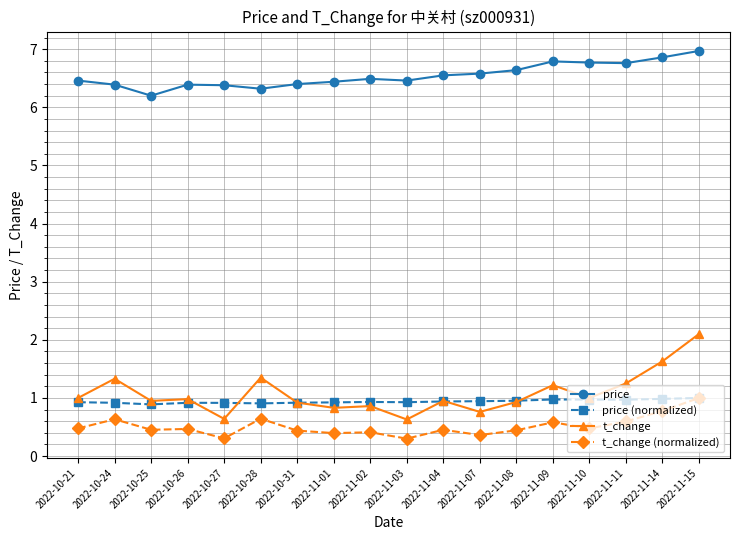

Which series has the widest spread of values?

t_change